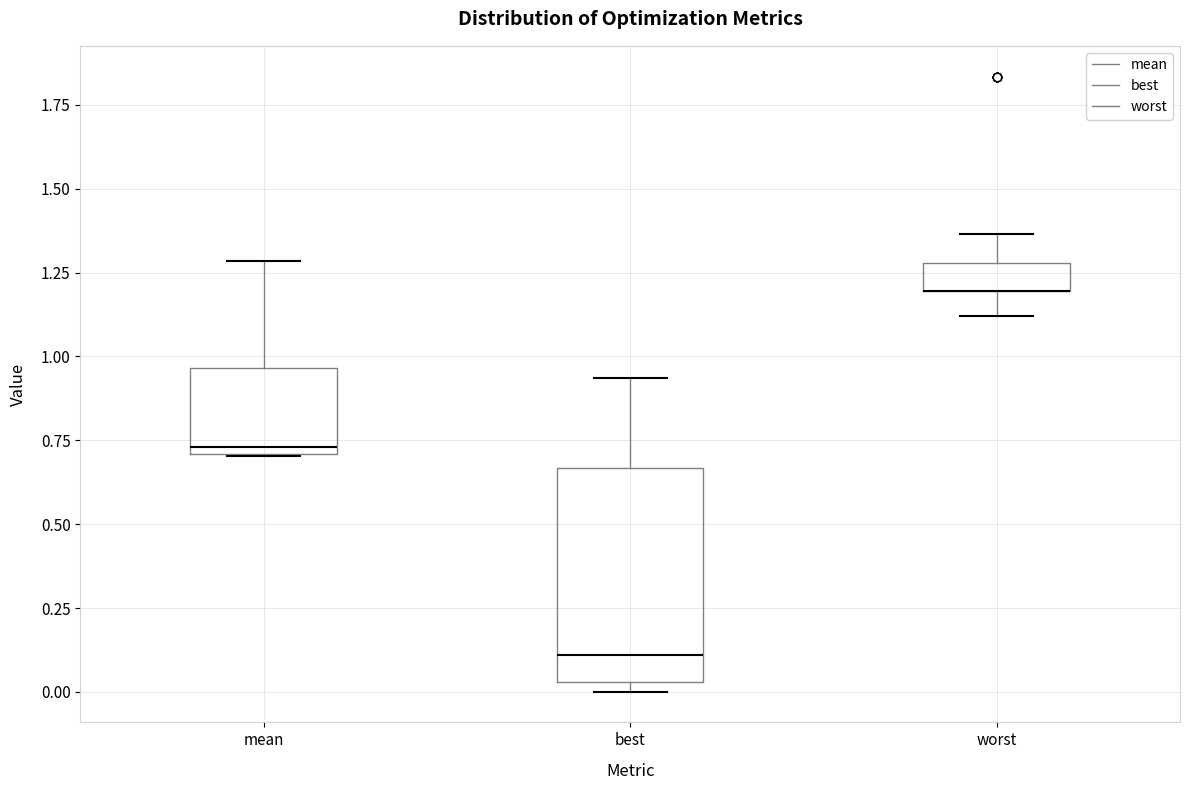

Reading left to right, transcribe this box plot: for each box, give where its median line is, the range the box spans, and where its two whiskers end, as read against the y-axis. The values are not printed on the chart, so give them approximately, as read against the axis.

mean: median 0.75, box 0.70 to 0.95, whiskers 0.70 to 1.30
best: median 0.10, box 0.05 to 0.65, whiskers 0.00 to 0.95
worst: median 1.20 (drawn on the box's lower edge), box 1.20 to 1.30, whiskers 1.10 to 1.35